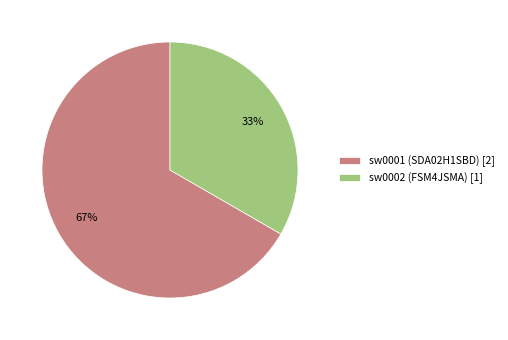

Is there any slice that represents more than half of the pie?

Yes